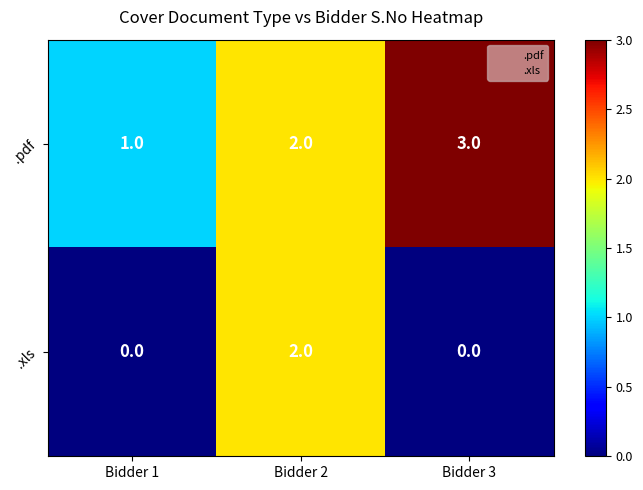

Reading left to right, transcribe all the data shown in this chart.

.pdf: 1	2	3
.xls: 0	2	0